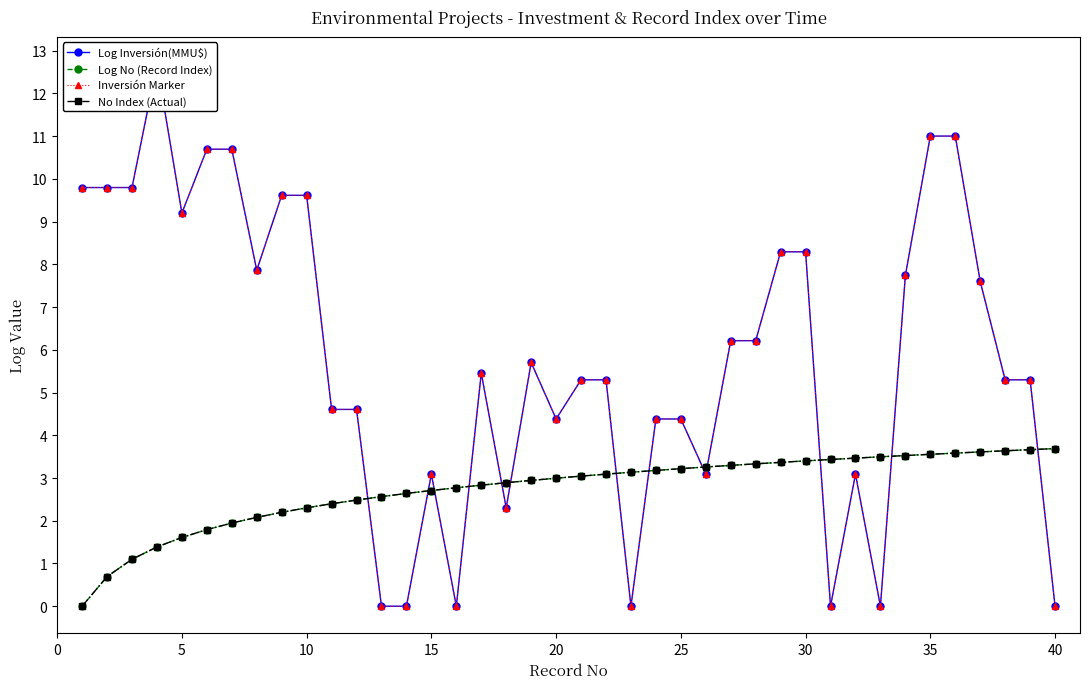

Rank the series at 25 from highest to lowest value.

Log Inversión(MMU$), Inversión Marker, Log No (Record Index), No Index (Actual)